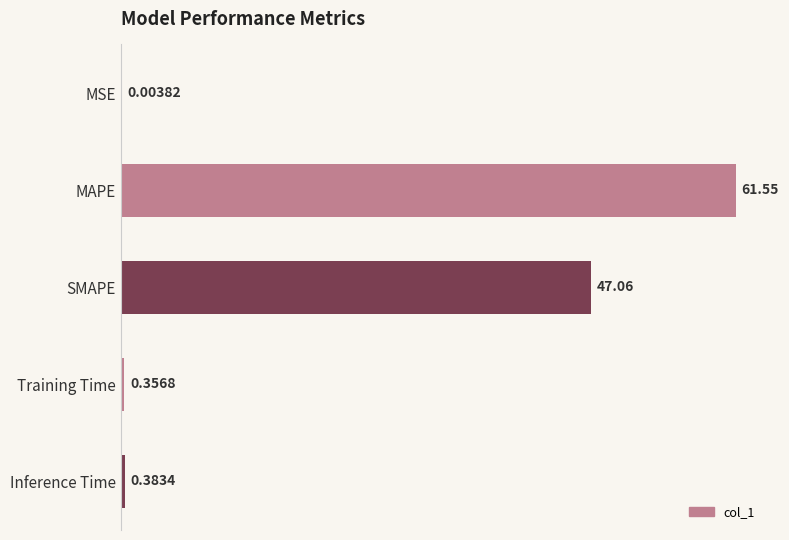

Are the bars grouped side by side (vs. stacked)?

No